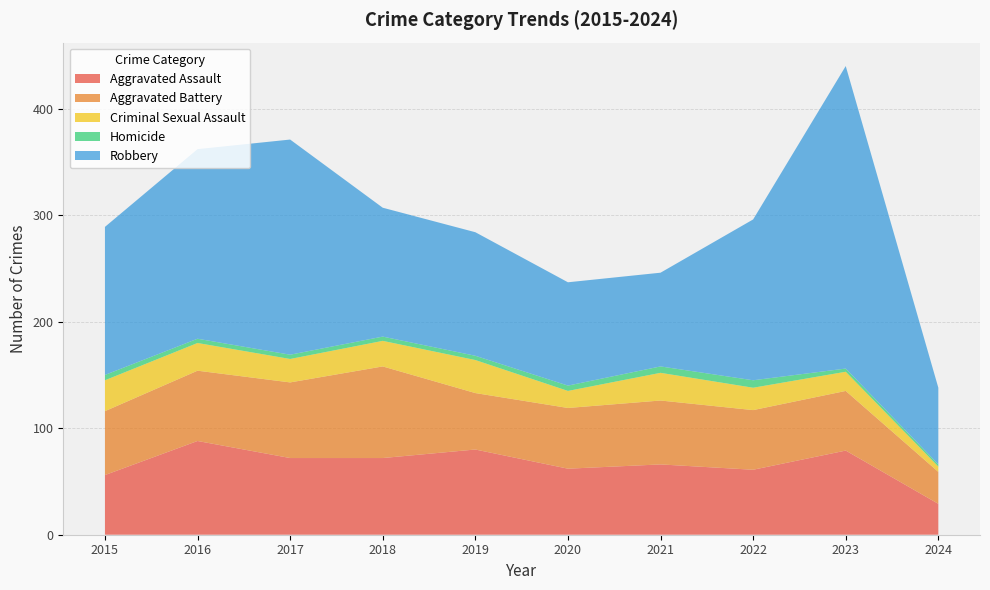

Reading left to right, transcribe all the data shown in this chart.

Aggravated Assault: 2015=56	2016=88	2017=72	2018=72	2019=80	2020=62	2021=66	2022=61	2023=79	2024=29
Aggravated Battery: 2015=60	2016=66	2017=71	2018=86	2019=53	2020=57	2021=60	2022=56	2023=56	2024=30
Criminal Sexual Assault: 2015=29	2016=26	2017=22	2018=24	2019=31	2020=16	2021=26	2022=21	2023=18	2024=5
Homicide: 2015=5	2016=4	2017=4	2018=4	2019=4	2020=5	2021=6	2022=7	2023=3	2024=2
Robbery: 2015=139	2016=178	2017=202	2018=121	2019=116	2020=97	2021=88	2022=151	2023=284	2024=72